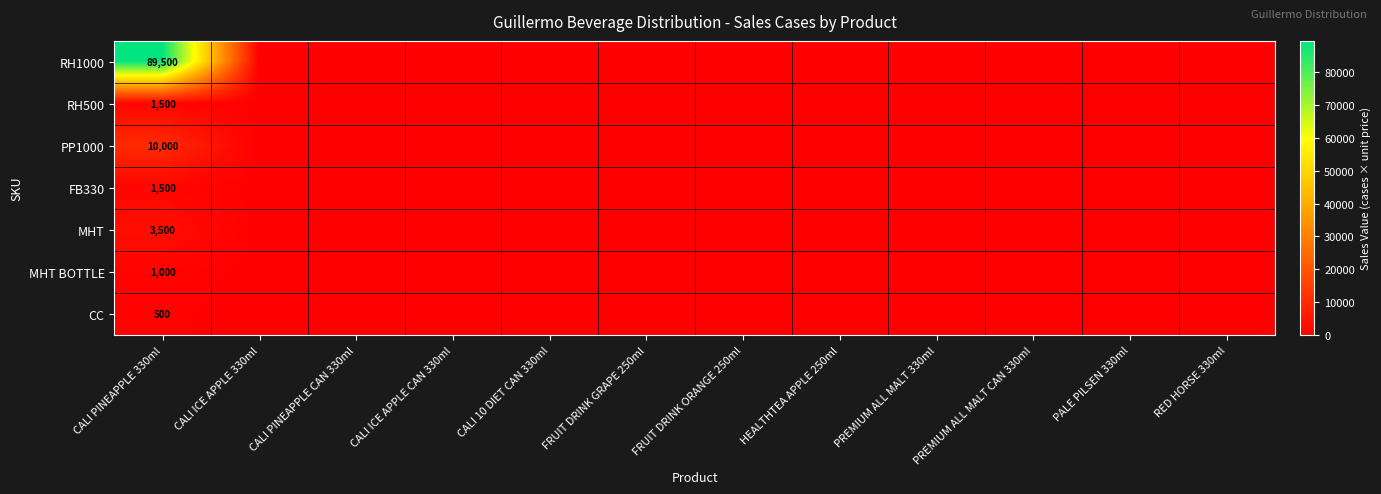

Is it true that MHT equals 3500 at CALI PINEAPPLE 330ml?

True